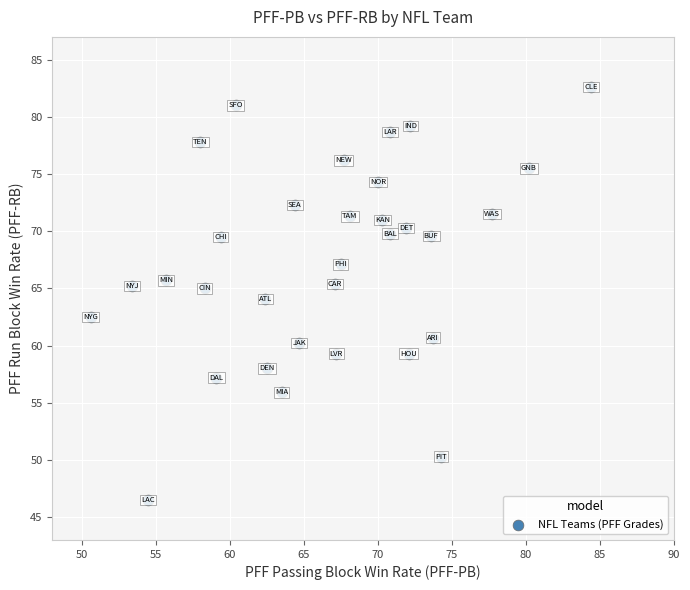

What is the range of X values (max minus min)?

33.8